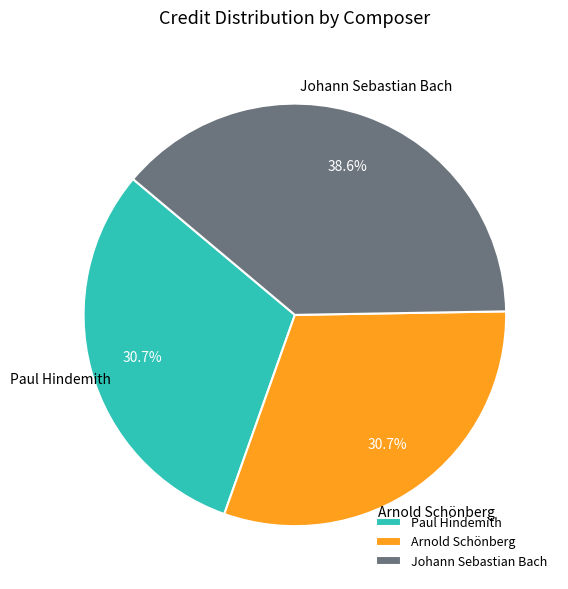

What is the largest slice in the pie chart?

Johann Sebastian Bach